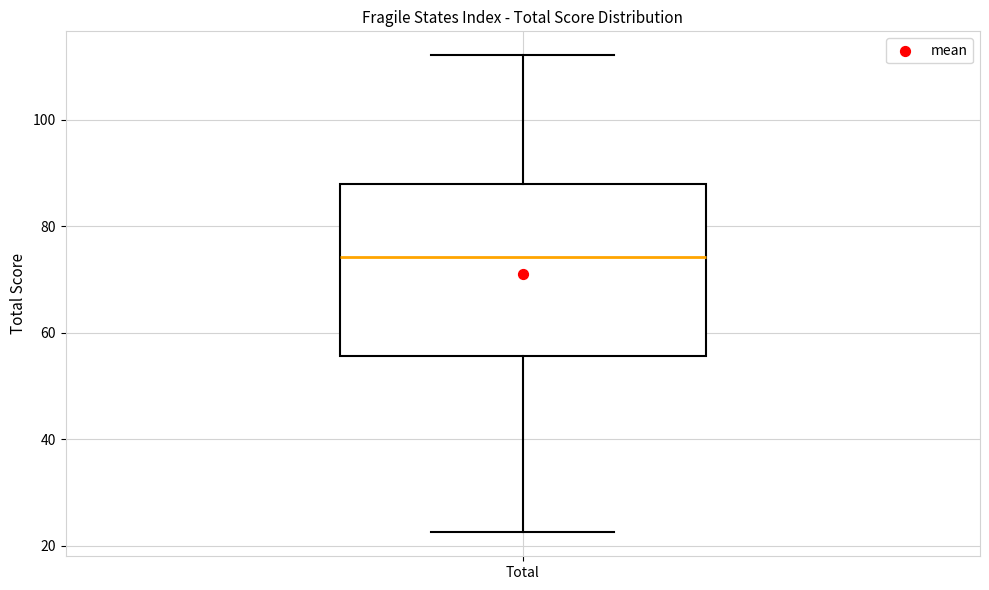

Transcribe this box plot: give where the median line is, the range the box spans, and where the two whiskers end, as read against the y-axis. The values are not printed on the chart, so give them approximately, as read against the axis.

median 74, box 56 to 88, whiskers 22 to 112